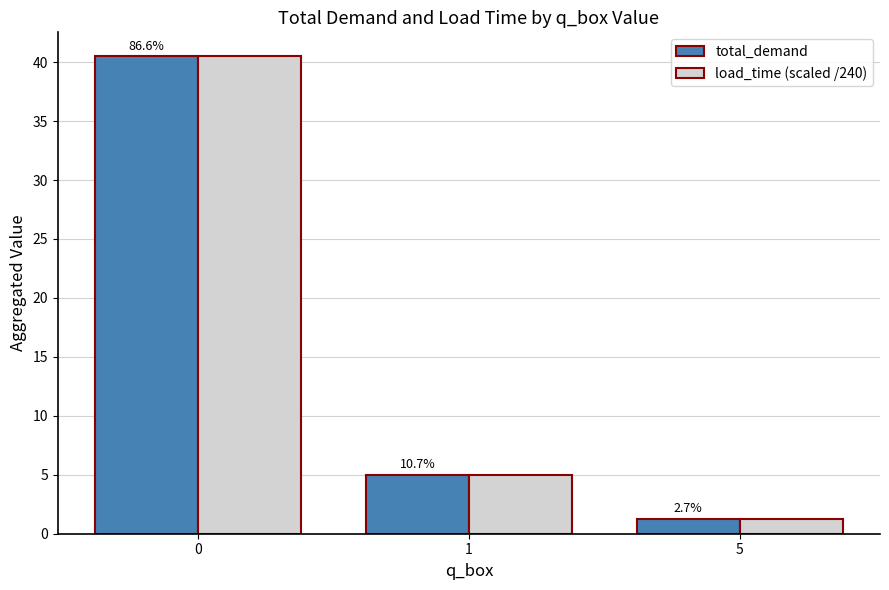

How many groups of bars are there?

3